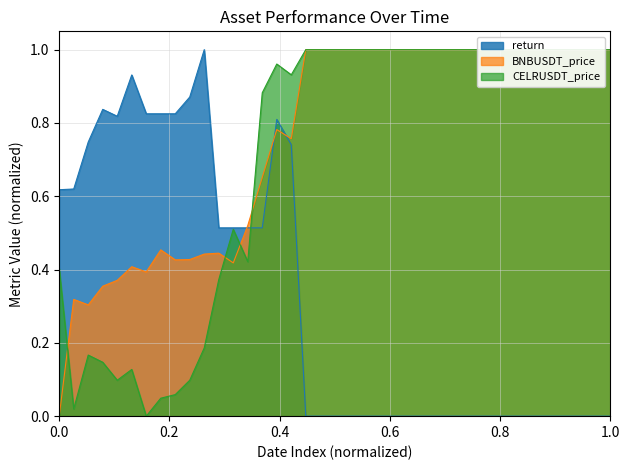

Which series has the largest range (max minus min)?

return